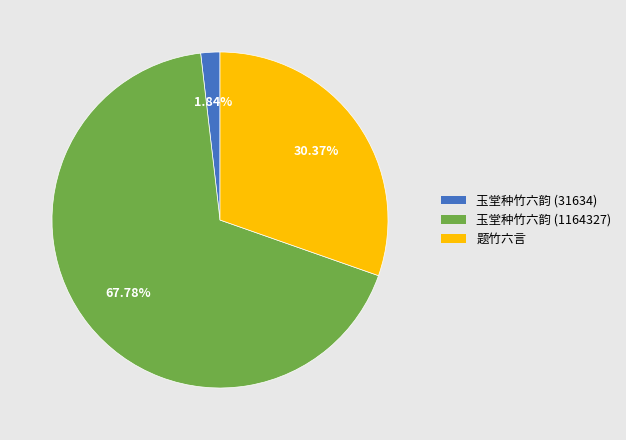

What is the smallest slice in the pie chart?

玉堂种竹六韵 (31634)